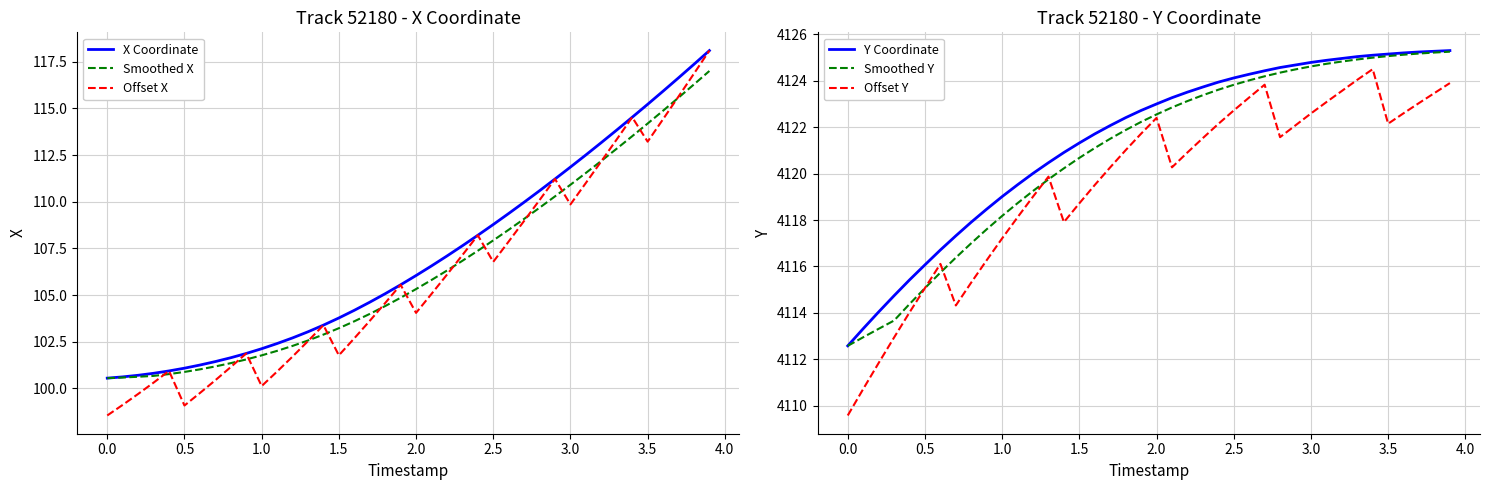

True or false: Offset Y and Y Coordinate intersect in this chart.

False